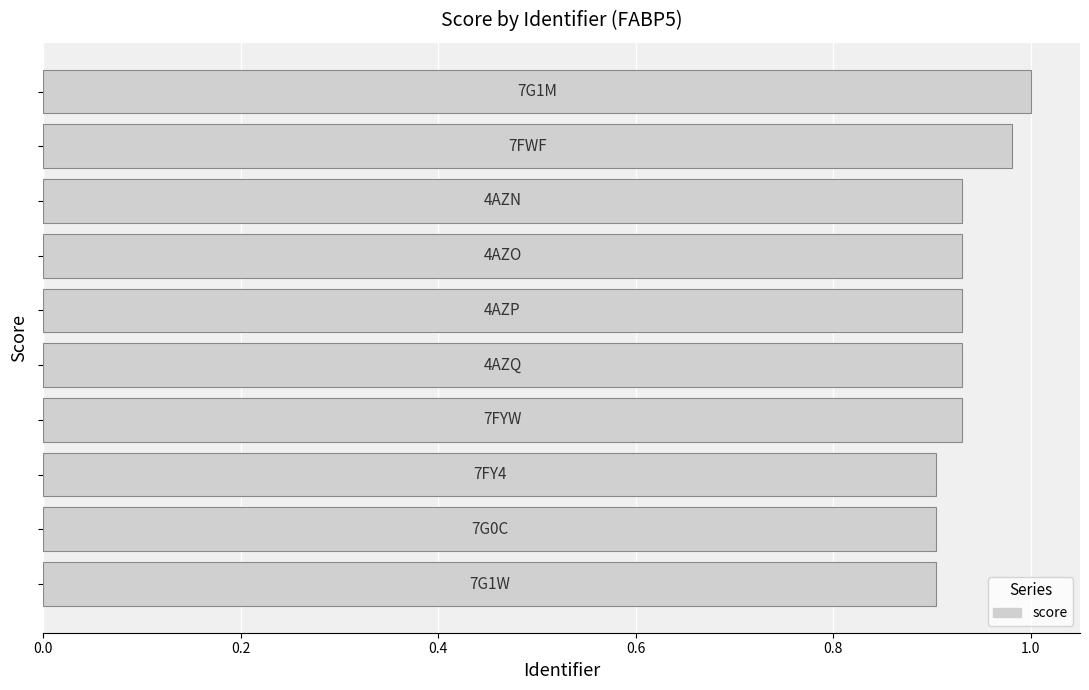

What is the sum of all values?

9.3